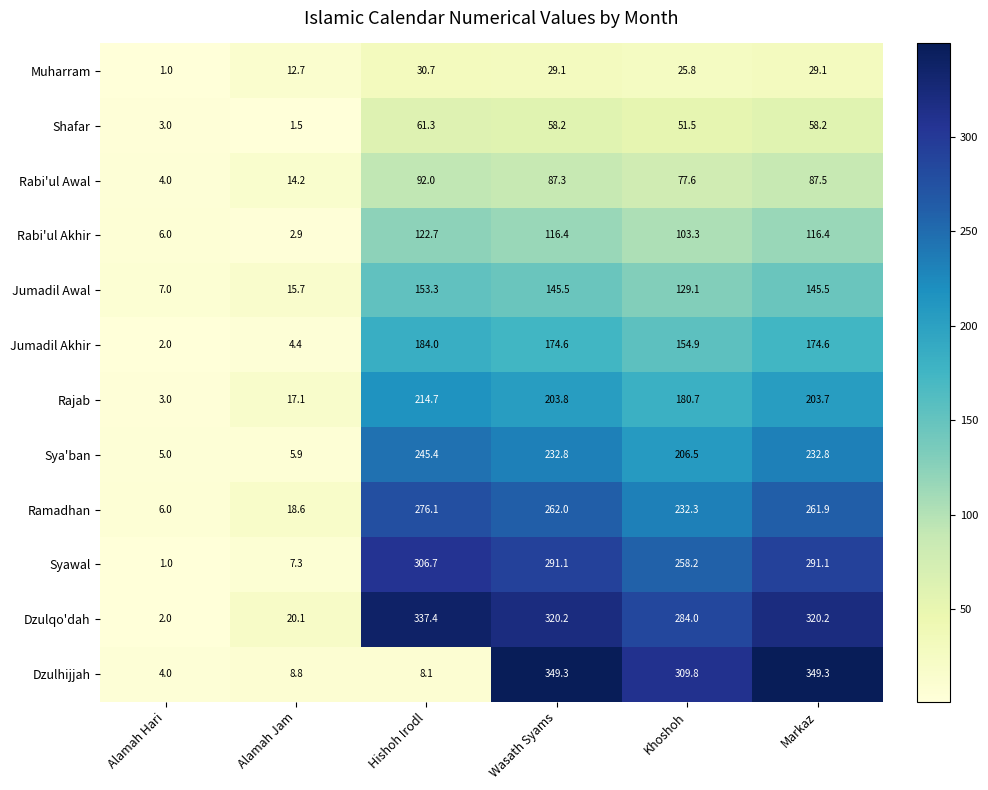

Which category has the lowest value across all series?

Alamah Hari